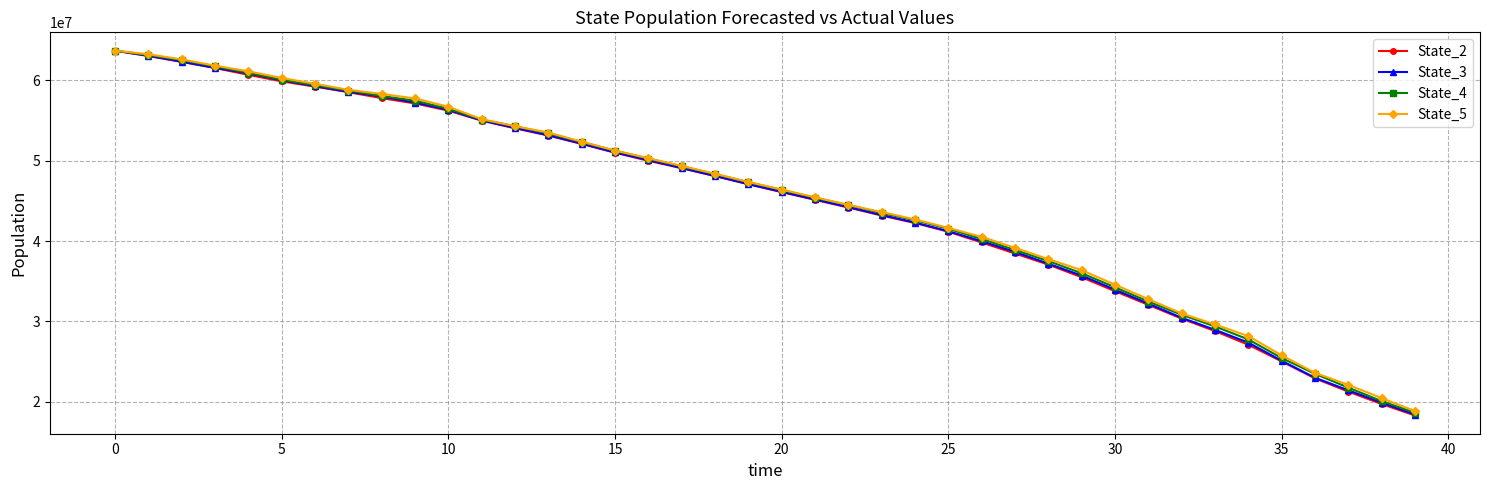

Reading left to right, transcribe all the data shown in this chart.

State_2: 63665840.5	62997441.9	62264842.8	61504415.7	60660870.9	59851726.8	59191286.7	58500724.8	57764168.2	57103255.8	56207364.0	54967489.4	54007843.5	53114982.6	52061883.6	50984003.0	49973297.3	49054328.8	48067084.0	47059576.4	46074296.7	45123731.4	44161463.1	43170353.0	42237868.5	41157313.3	39823383.4	38453327.5	37069546.1	35502043.0	33767486.9	32072171.4	30358753.1	28809839.8	27107312.8	25045942.1	22928430.4	21284712.0	19738601.0	18315821.8
State_3: 63662985.6	63034760.7	62296337.8	61531060.1	60841993.0	59985521.7	59256234.2	58546203.1	57970702.1	57212442.7	56315770.3	54990353.1	54066518.1	53150449.0	52117780.7	51005105.6	50074100.4	49074722.8	48101719.8	47078791.2	46125370.9	45167014.5	44227067.9	43230130.3	42300857.3	41217683.8	39980442.5	38656353.5	37176673.9	35708510.6	33951123.0	32217154.7	30460390.6	28962639.4	27371977.5	25117364.8	23007226.7	21446557.3	19902136.6	18432175.7
State_4: 63669905.7	63109594.5	62499983.5	61706293.3	60918502.7	60044536.9	59372306.8	58702486.1	58027236.6	57441308.1	56437118.8	55092230.6	54264313.5	53369872.1	52308210.6	51221521.6	50244307.5	49281964.7	48317473.4	47312577.7	46341587.2	45369535.7	44471658.4	43472744.9	42594240.6	41523819.9	40246127.7	38888779.2	37500426.9	35996747.8	34249407.2	32473222.5	30837868.1	29387334.7	27764995.1	25452647.8	23497684.5	21773827.3	20097377.6	18650728.6
State_5: 63674017.6	63215060.0	62574979.0	61798952.2	61090866.8	60268680.8	59542702.2	58796826.8	58285703.9	57724618.9	56695608.9	55145516.9	54275757.7	53480910.6	52353263.1	51250165.3	50287377.2	49336971.9	48364099.1	47341476.1	46402424.1	45441631.2	44489131.7	43604619.1	42683730.3	41630196.6	40516069.9	39152890.3	37753011.5	36381987.9	34570747.0	32775148.1	30998467.0	29629551.5	28183836.0	25790473.1	23614030.4	22118831.7	20474277.5	18865896.3